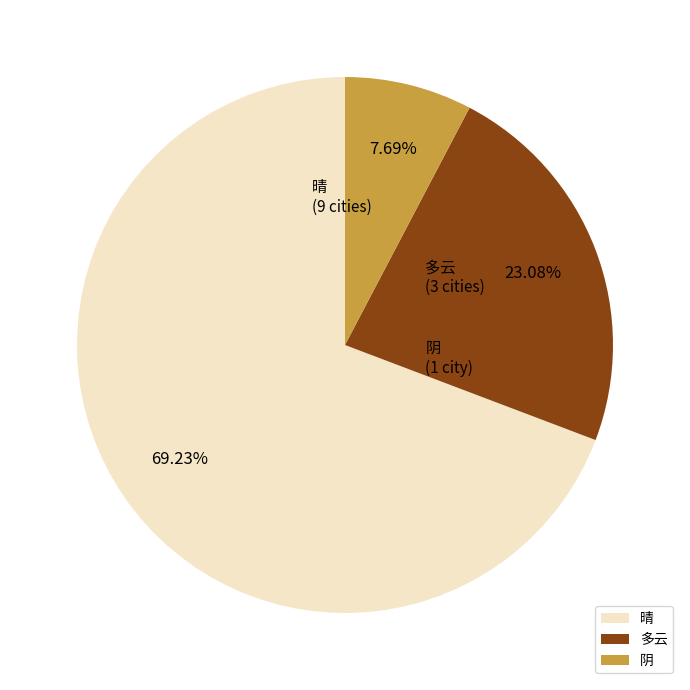

To the nearest percent, what percentage of the pie is 阴?

8%